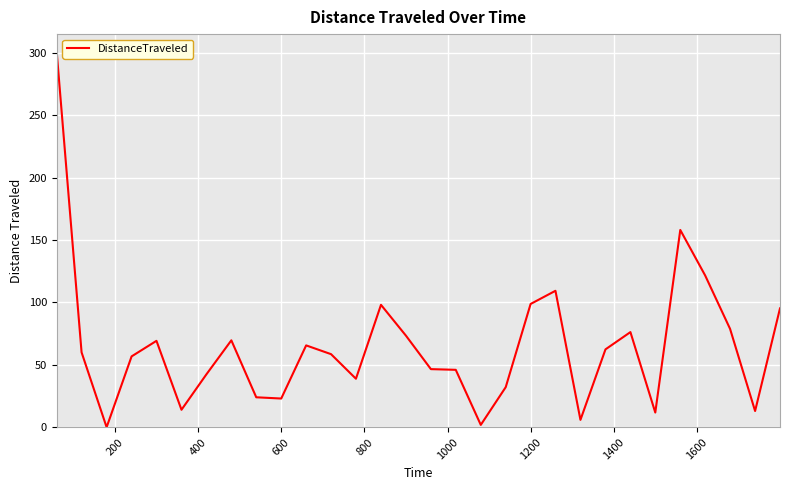

What is the greatest value displayed?

300.0